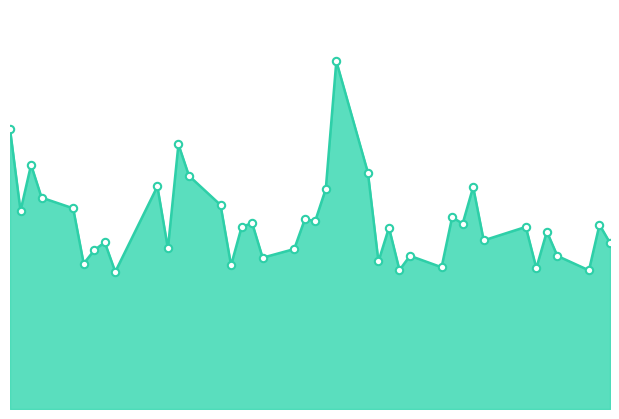

Does the chart have visible grid lines?

No